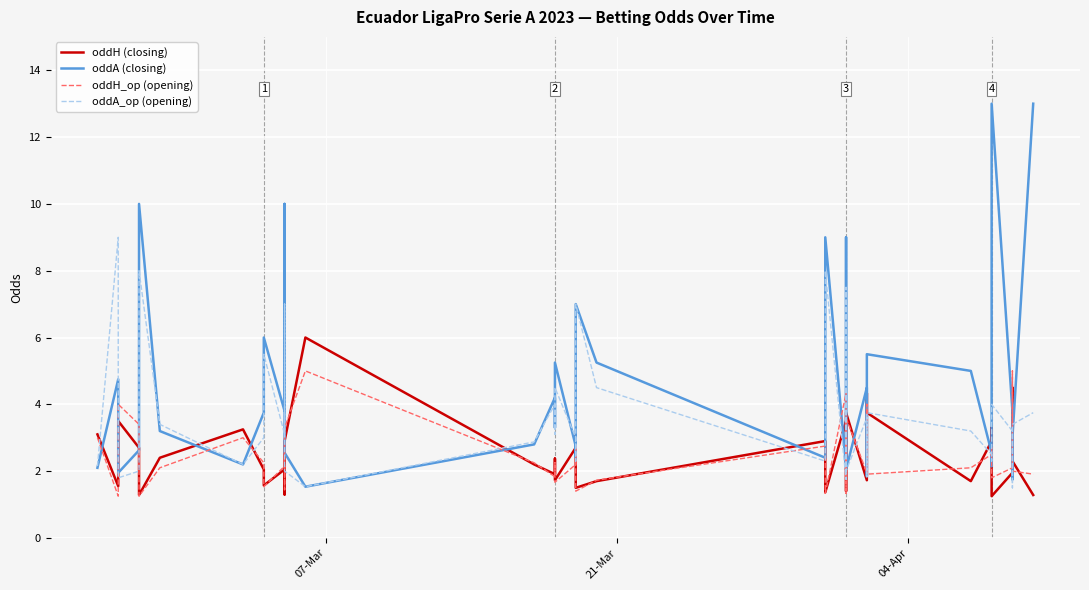

What is the difference between the maximum and minimum values in the oddA_op (opening) series?

7.5